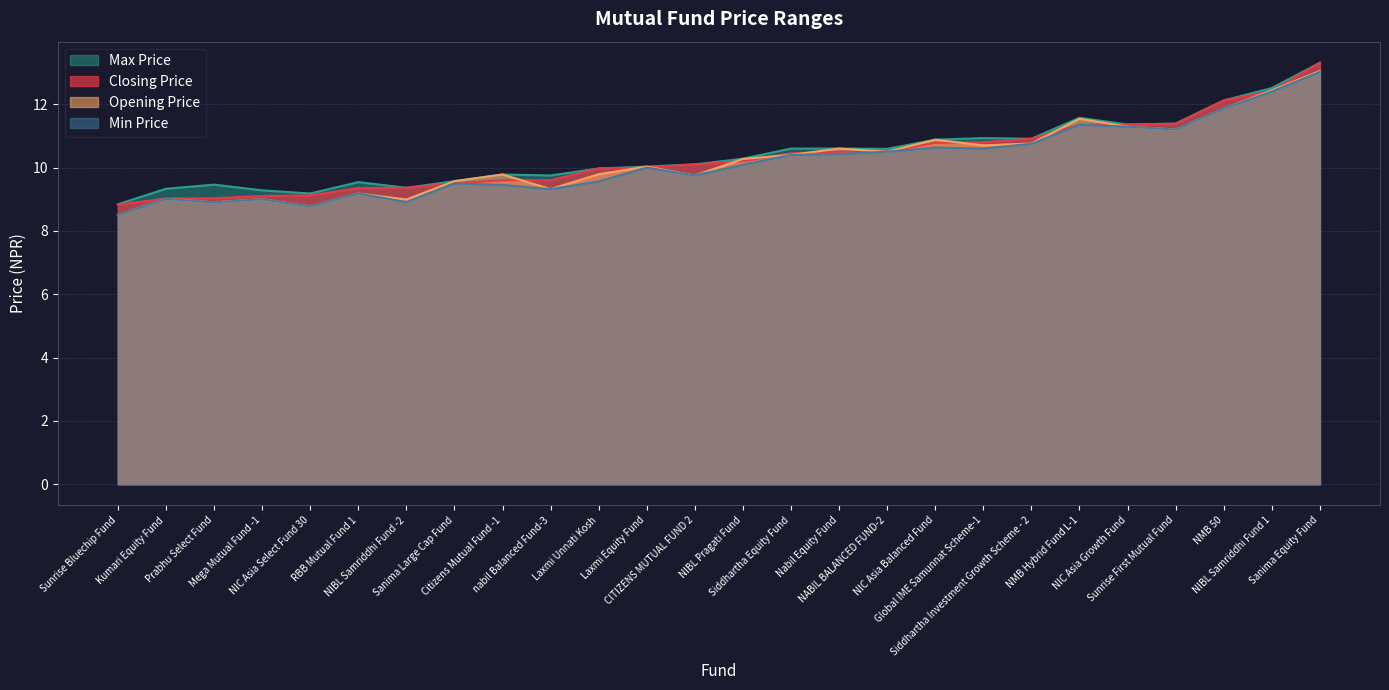

What is the greatest value displayed?

13.3